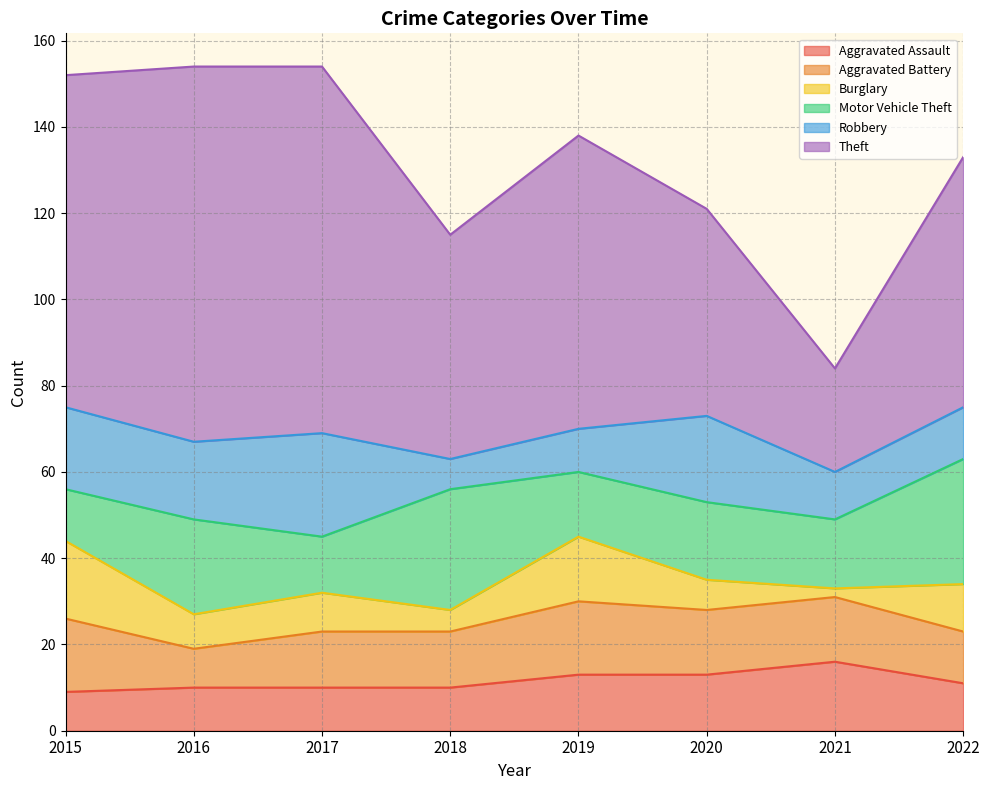

What is the highest value of the Aggravated Battery series?

17